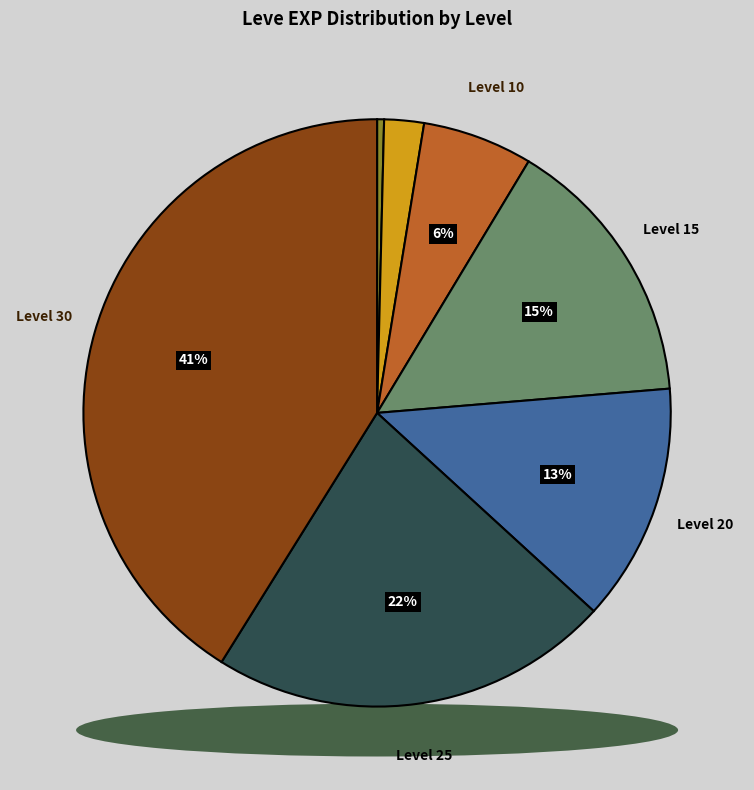

Which slice is the smallest?

Level 1